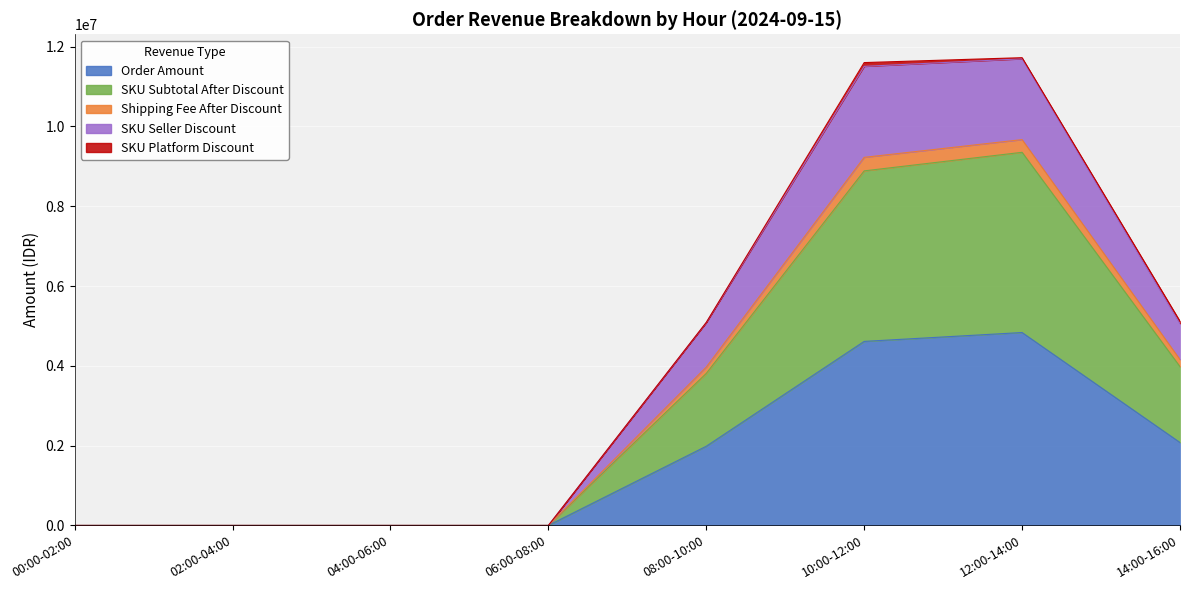

Is it true that SKU Seller Discount equals 5918104 at 02:00-04:00?

False